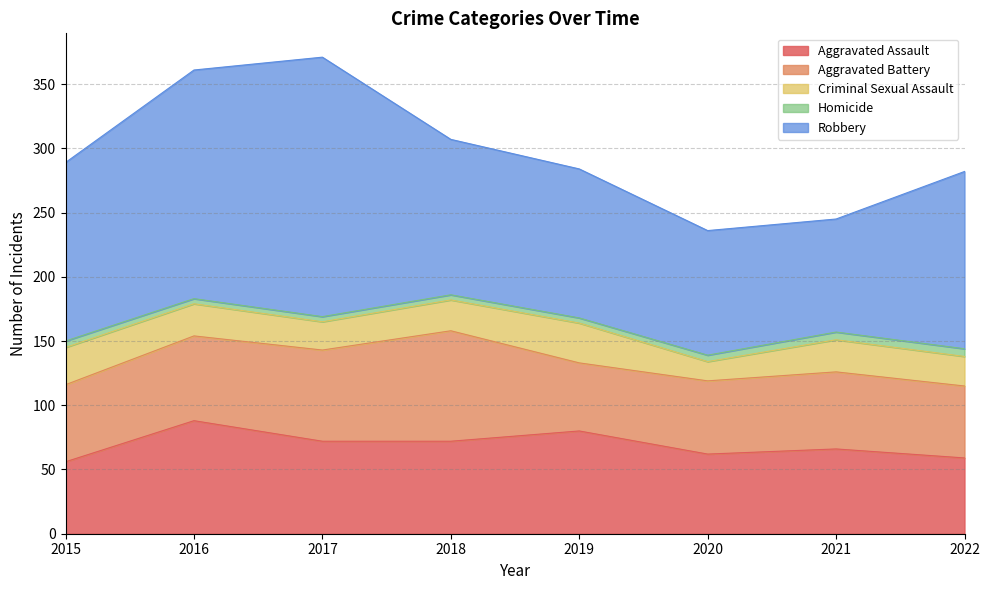

Is the value of Criminal Sexual Assault at 2017 greater than the value of Aggravated Battery at 2020?

No